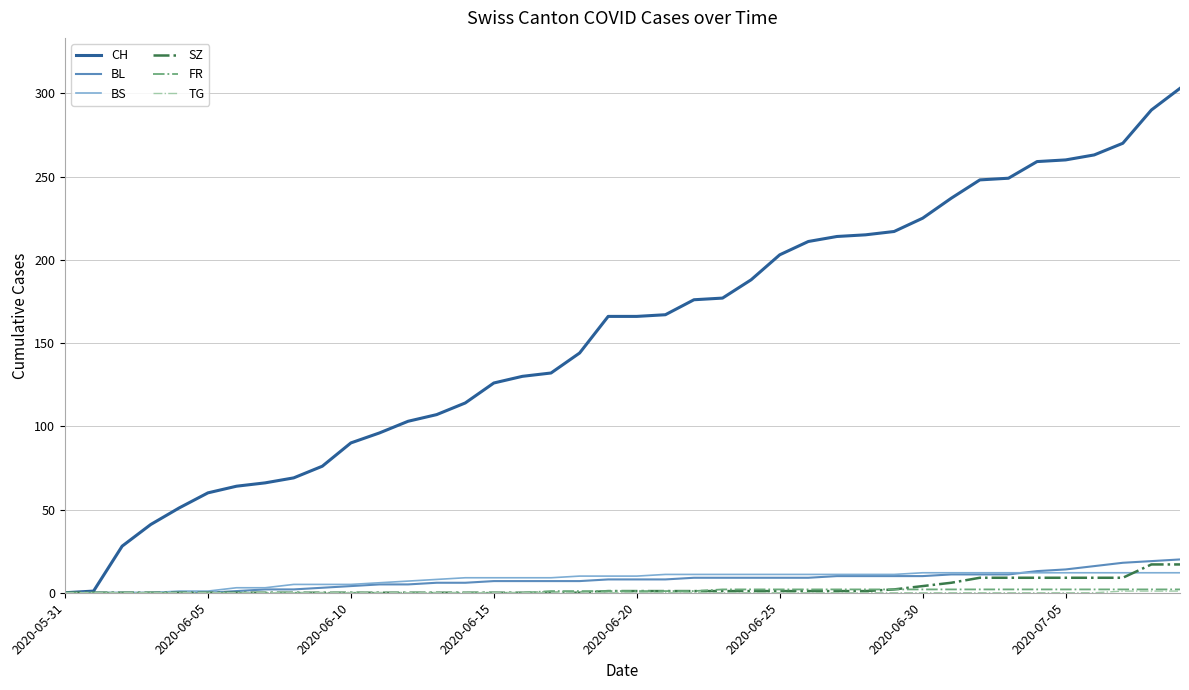

Which series has the largest total across all categories?

CH